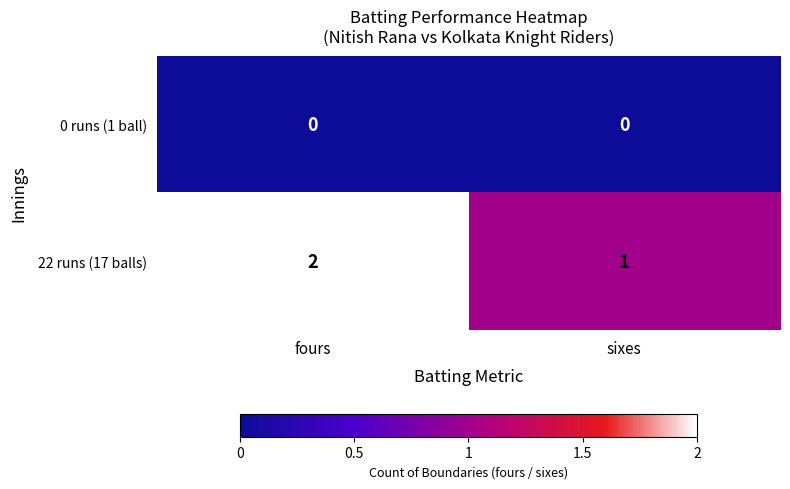

Which series changed the most between fours and sixes?

22 runs (17 balls)